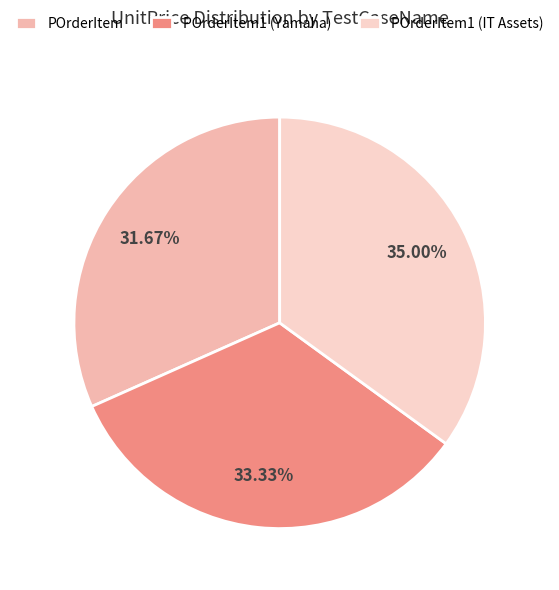

Is it true that POrderItem is 20% of the pie?

False